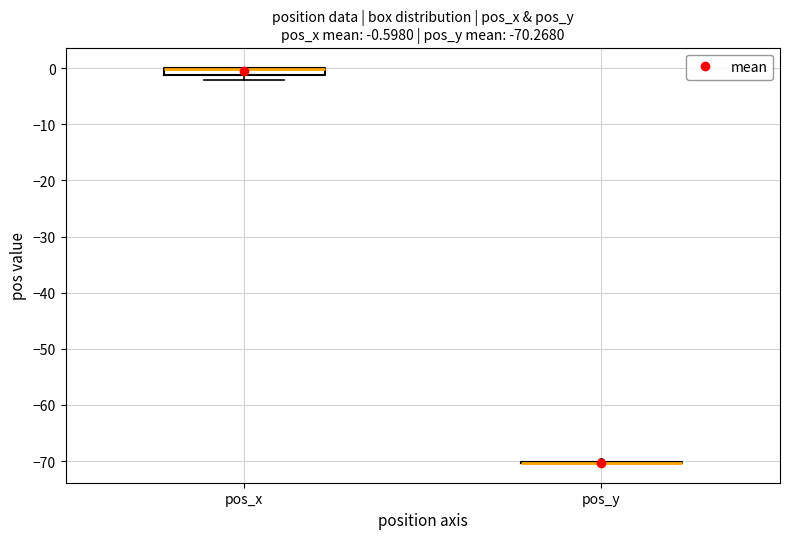

Which box is the tallest, from its lower edge to its upper edge?

pos_x